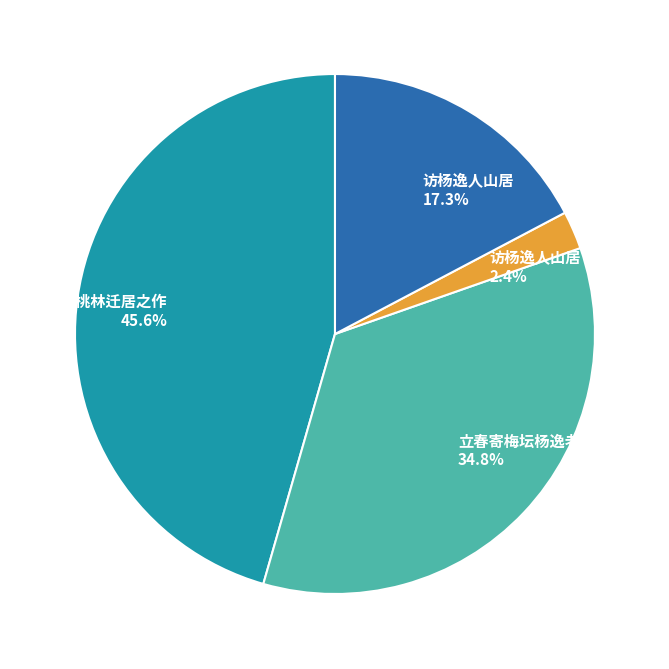

Is there any slice that represents more than half of the pie?

No